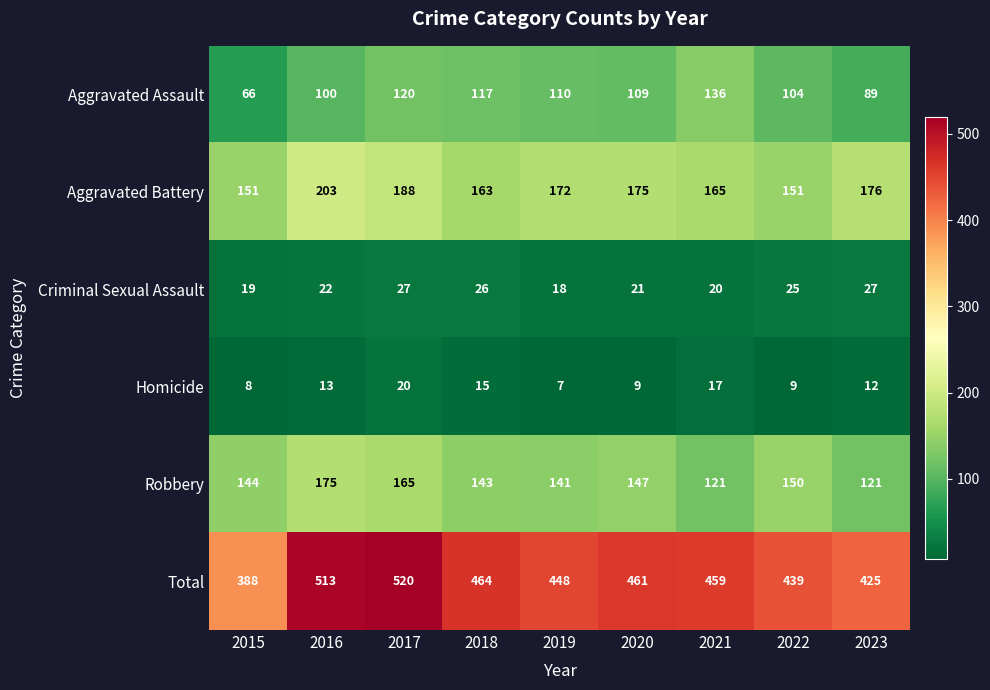

What is the sum of all Homicide values?

110